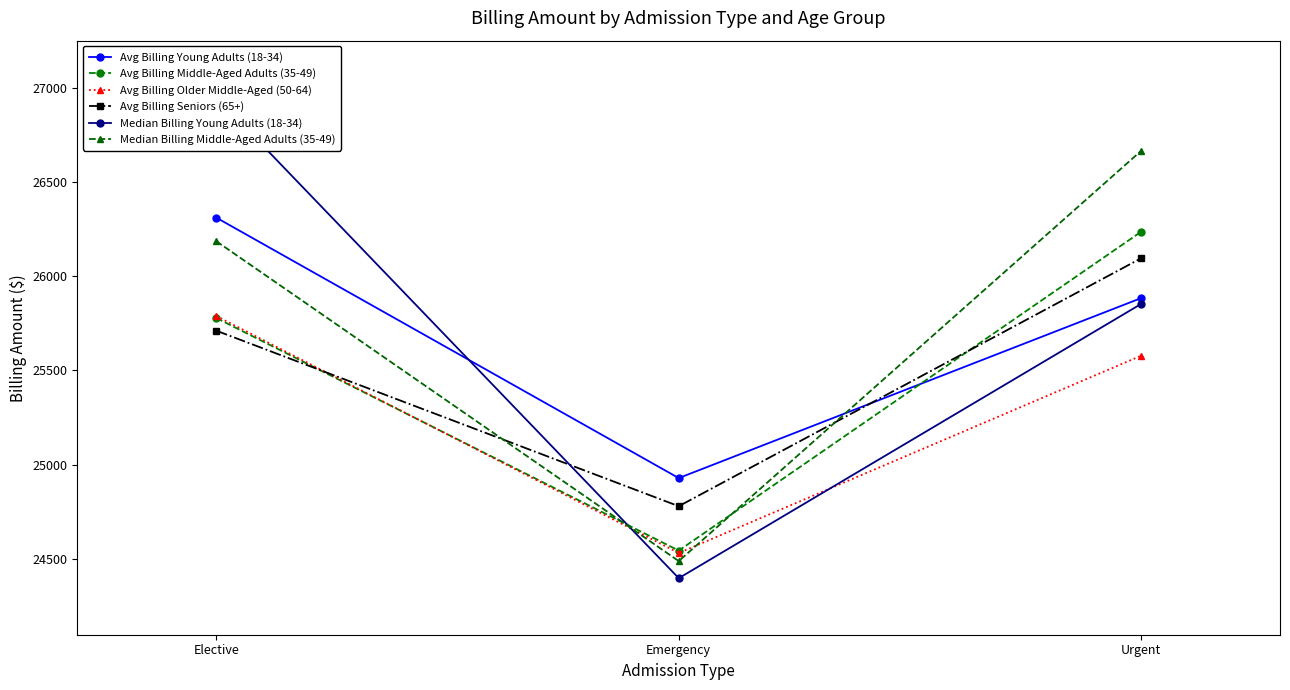

Reading right to left, transcribe all the data shown in this chart.

Avg Billing Young Adults (18-34): 25884.1	24928.5	26311.1
Avg Billing Middle-Aged Adults (35-49): 26236.4	24543.6	25778.3
Avg Billing Older Middle-Aged (50-64): 25578.3	24530.6	25788.9
Avg Billing Seniors (65+): 26095.7	24779.2	25711.0
Median Billing Young Adults (18-34): 25853.2	24397.1	26950.2
Median Billing Middle-Aged Adults (35-49): 26666.1	24487.8	26186.0